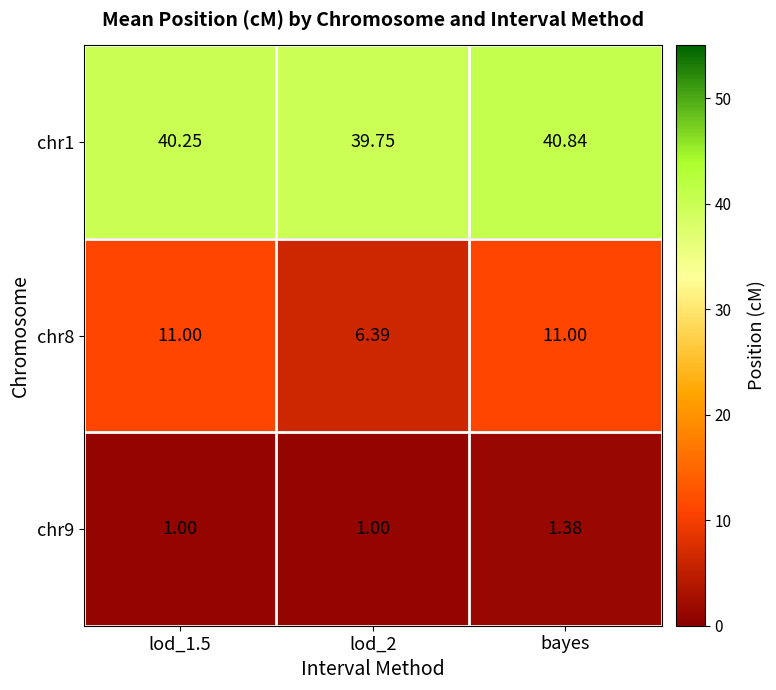

At which category is the sum across all series the highest?

bayes